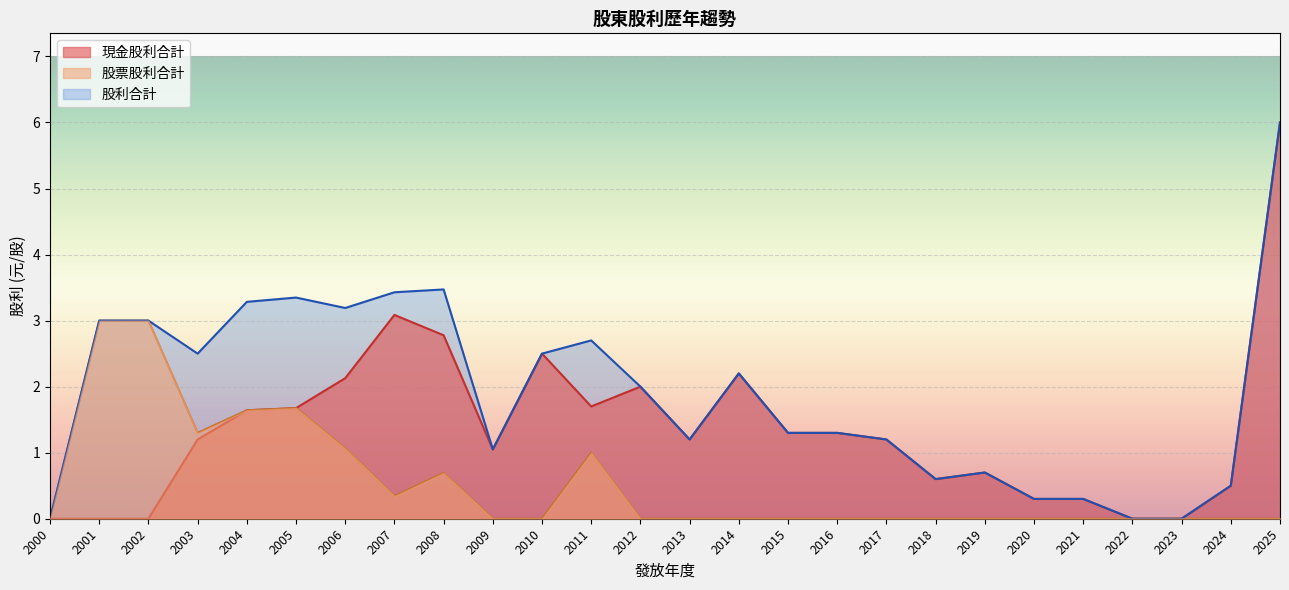

What is the sum of the 股利合計 values at 2009 and 2016?

2.4